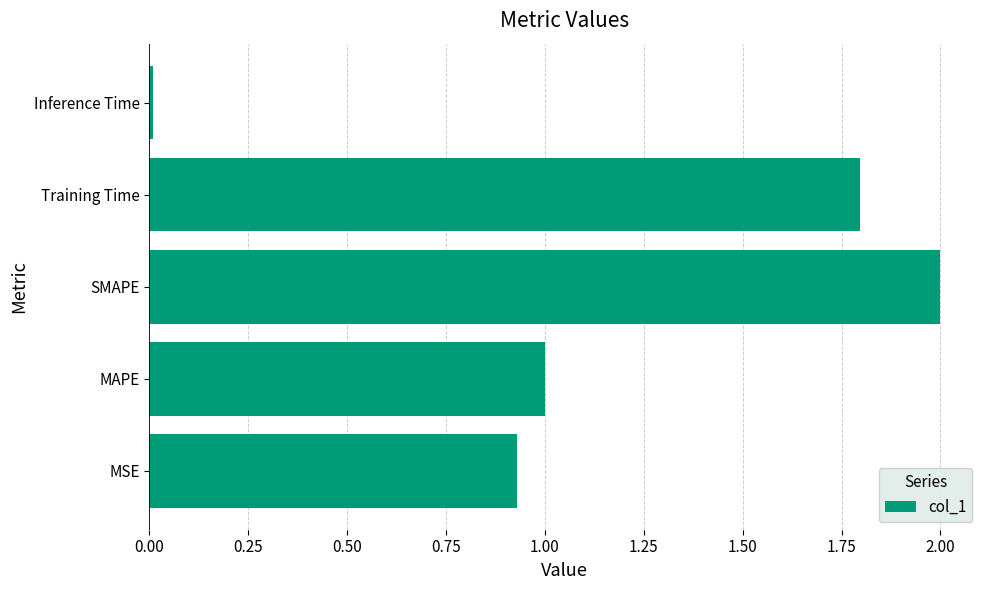

Rank the categories by value from highest to lowest.

SMAPE, Training Time, MAPE, MSE, Inference Time